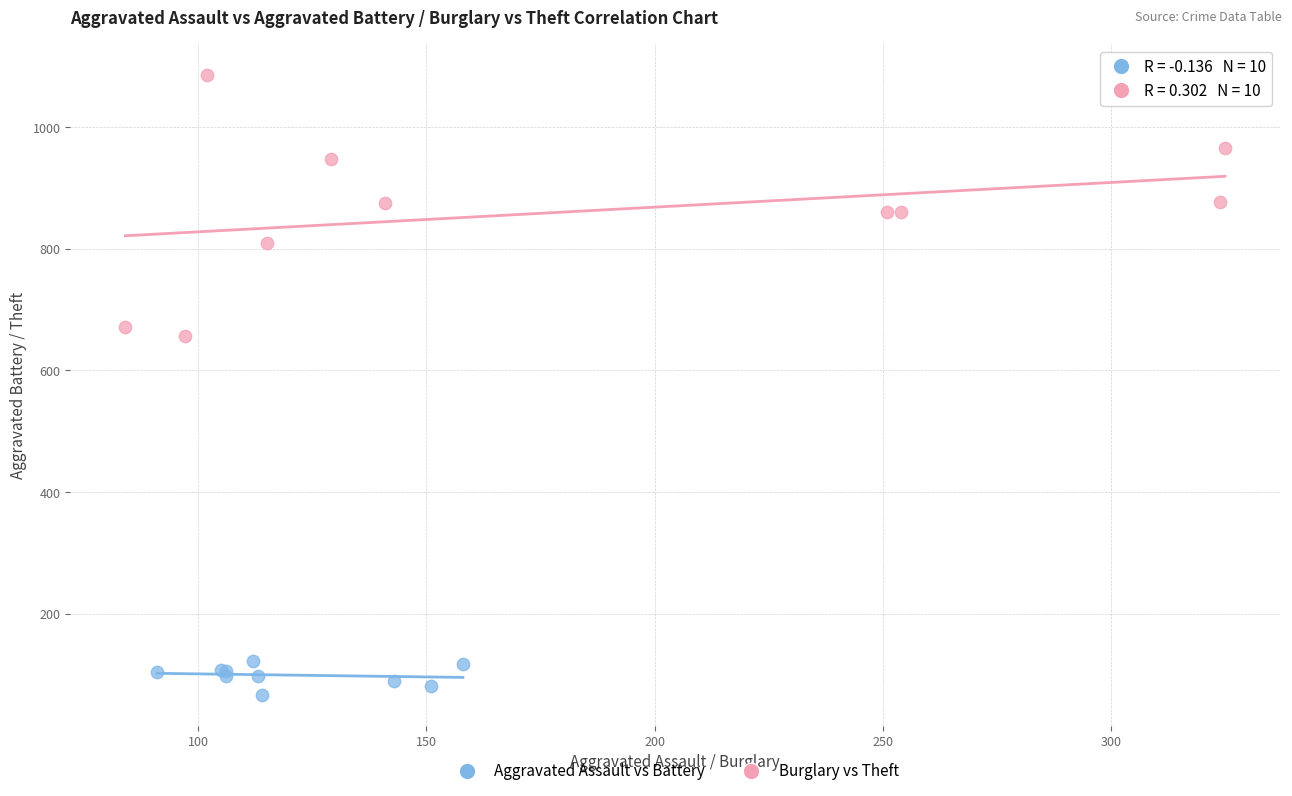

Which series contains the lowest Y value?

Aggravated Assault vs Battery